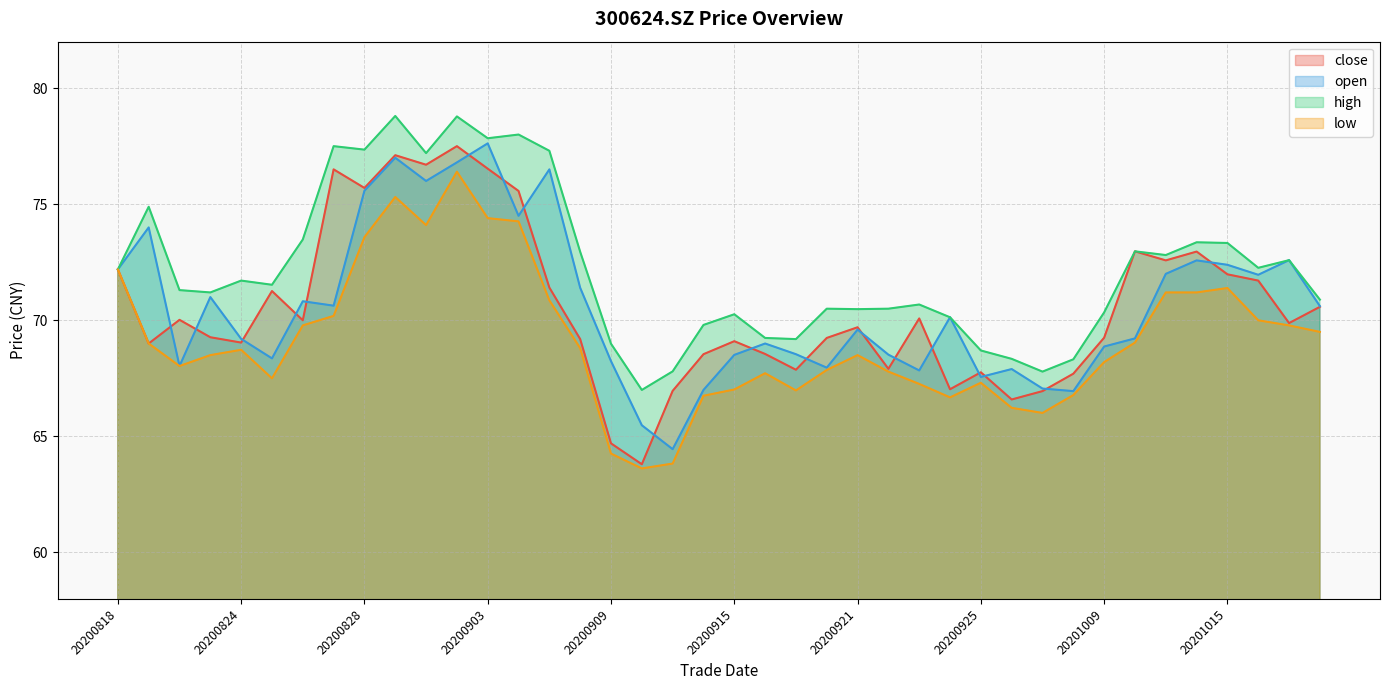

Is it true that high equals 67.0 at 20200910?

True